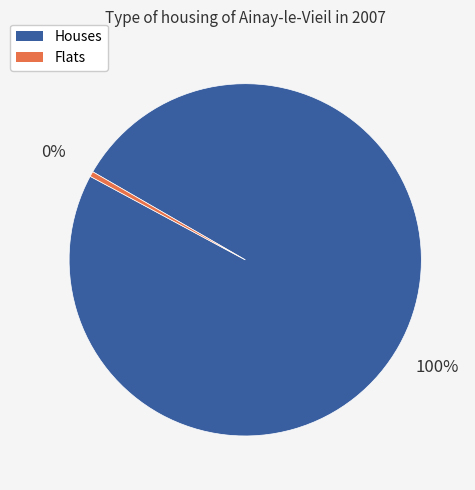

Does Houses represent more than half of the total?

Yes